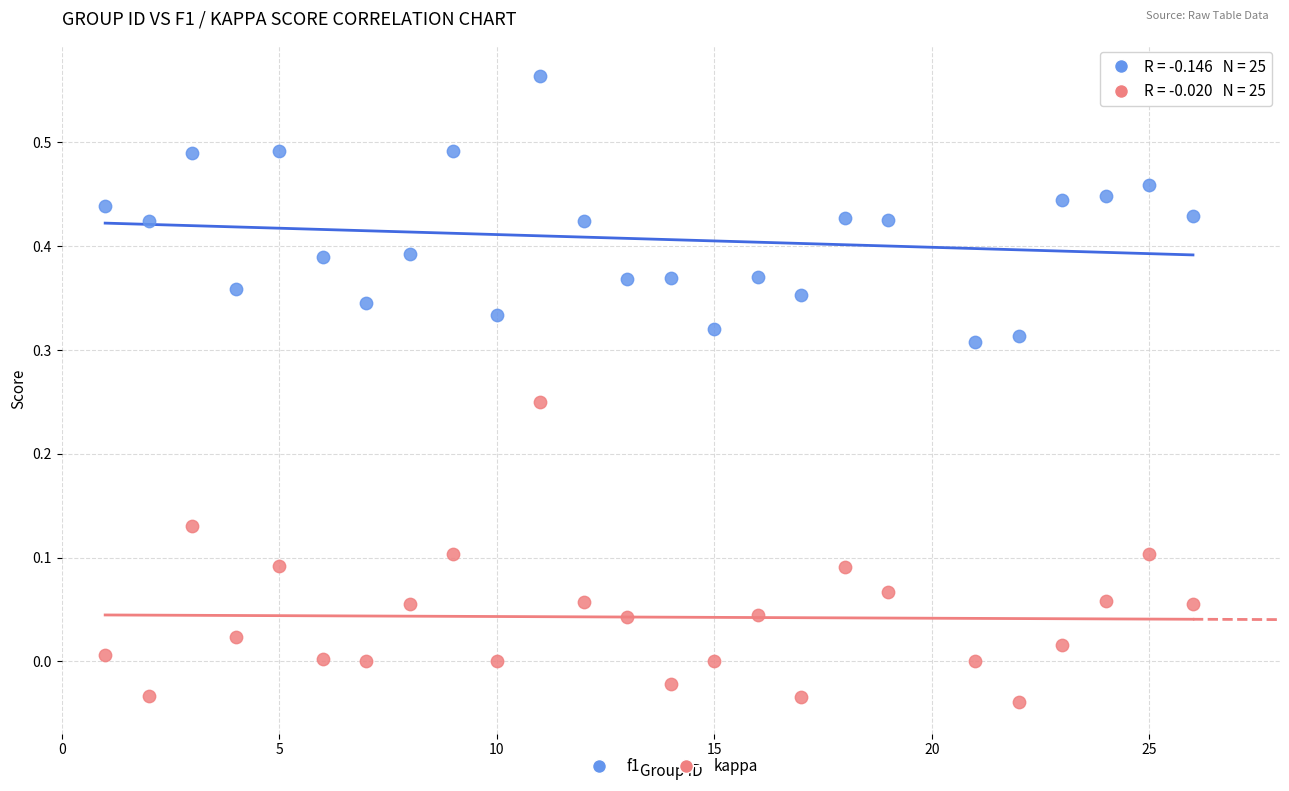

Which series contains the lowest Y value?

kappa